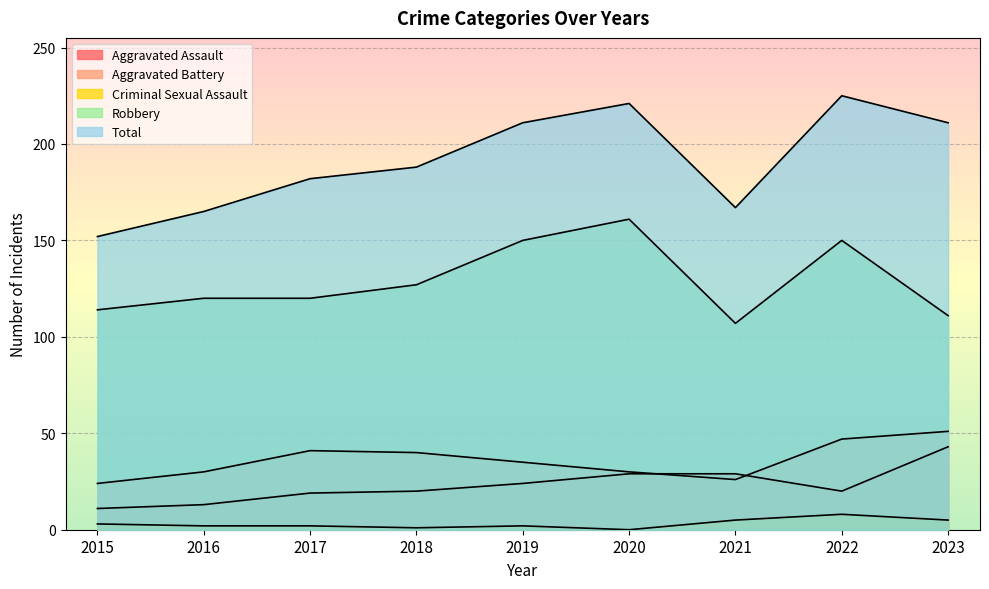

Where is the first local maximum for Robbery?

2020